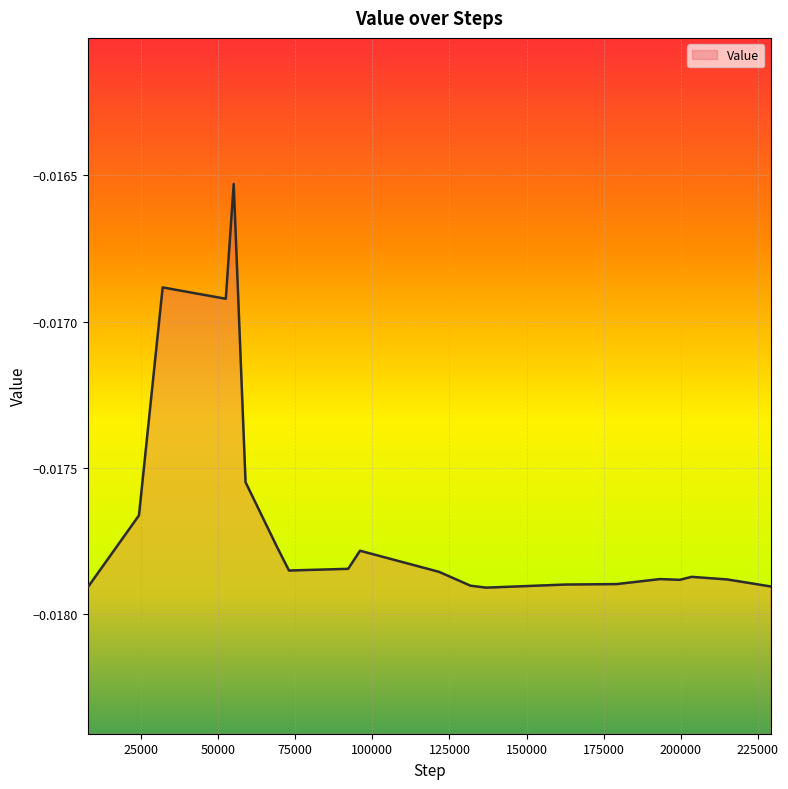

Rank the categories by value from lowest to highest.

136959, 7679, 229119, 131839, 162559, 179199, 199679, 215039, 193279, 203519, 121599, 72959, 92159, 95999, 69119, 24319, 58879, 52479, 31999, 55039